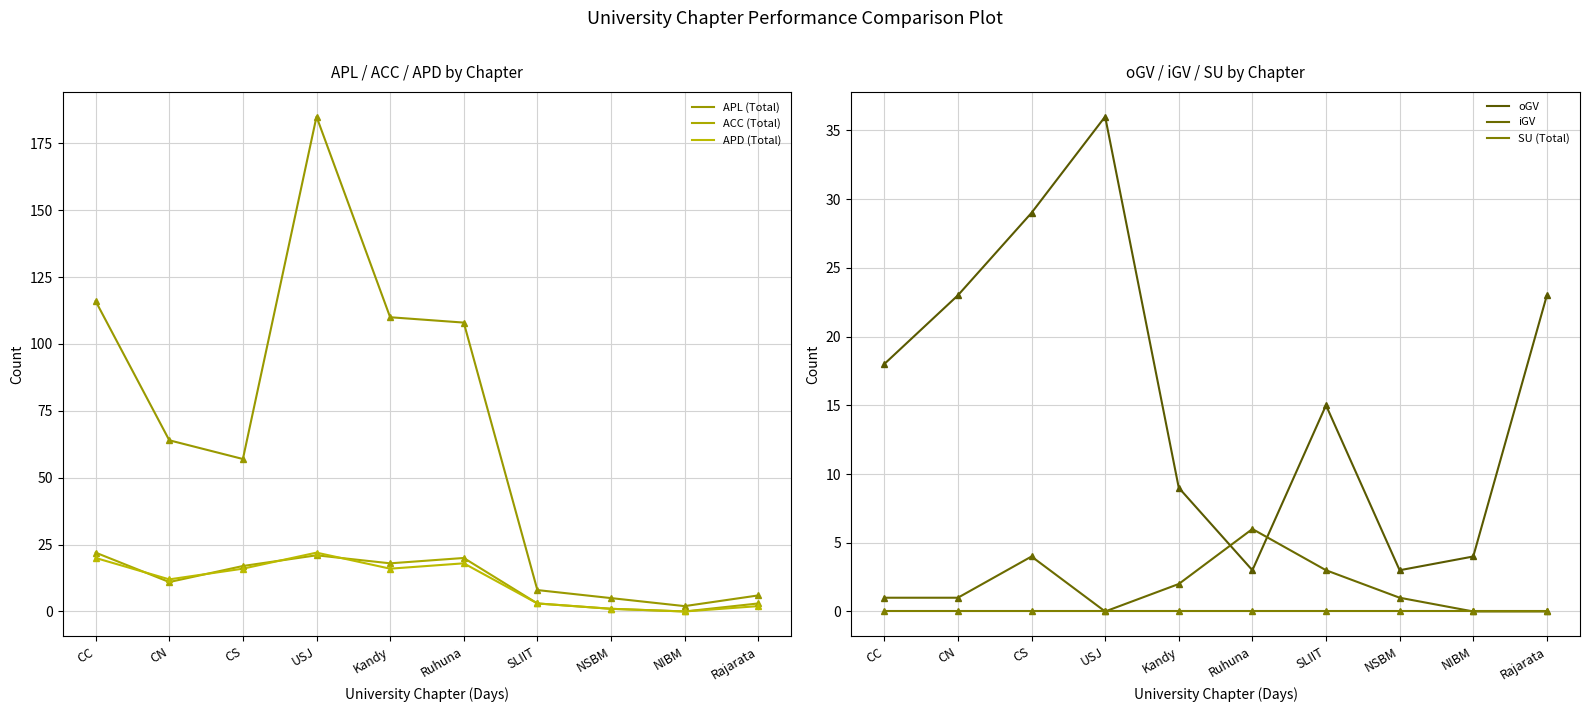

Between which two adjacent categories do iGV and oGV first intersect?

Kandy and Ruhuna